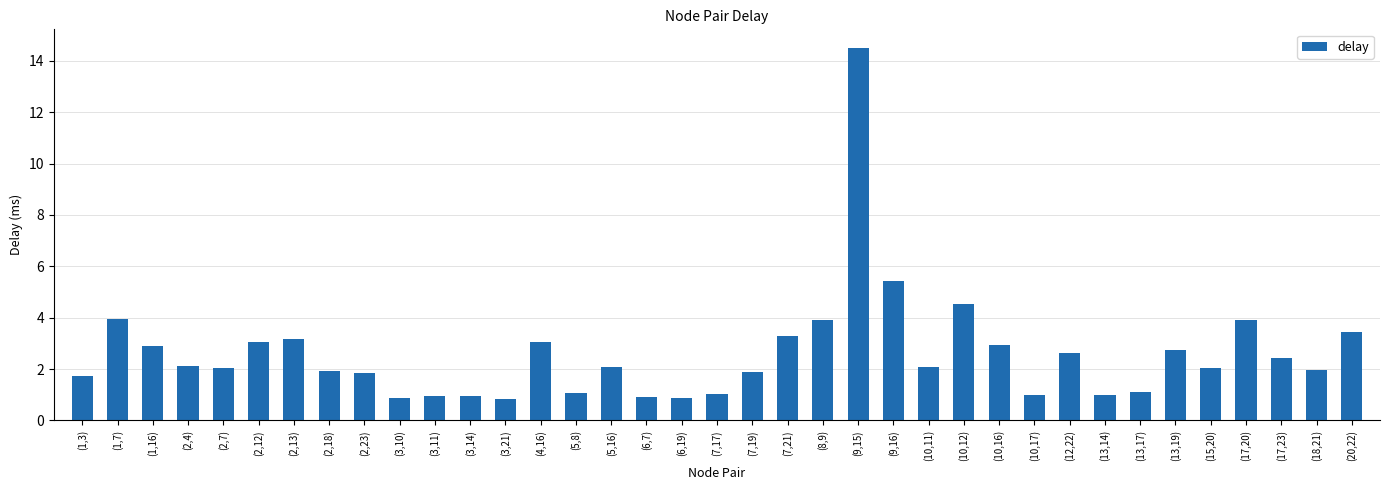

What is the approximate value at (6,7)?

0.9